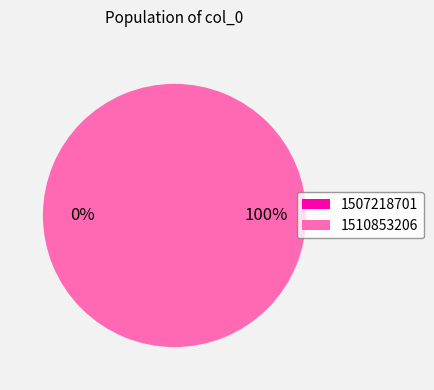

Which has a higher value, 1510853206 or 1507218701?

1510853206